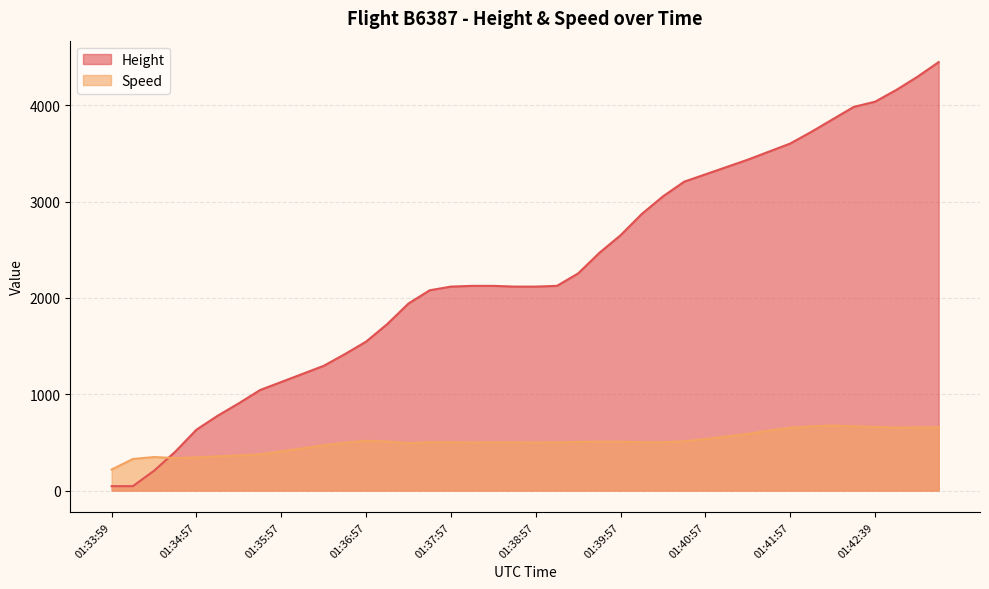

Which has a higher value, 01:38:57 or 01:43:07?

01:43:07